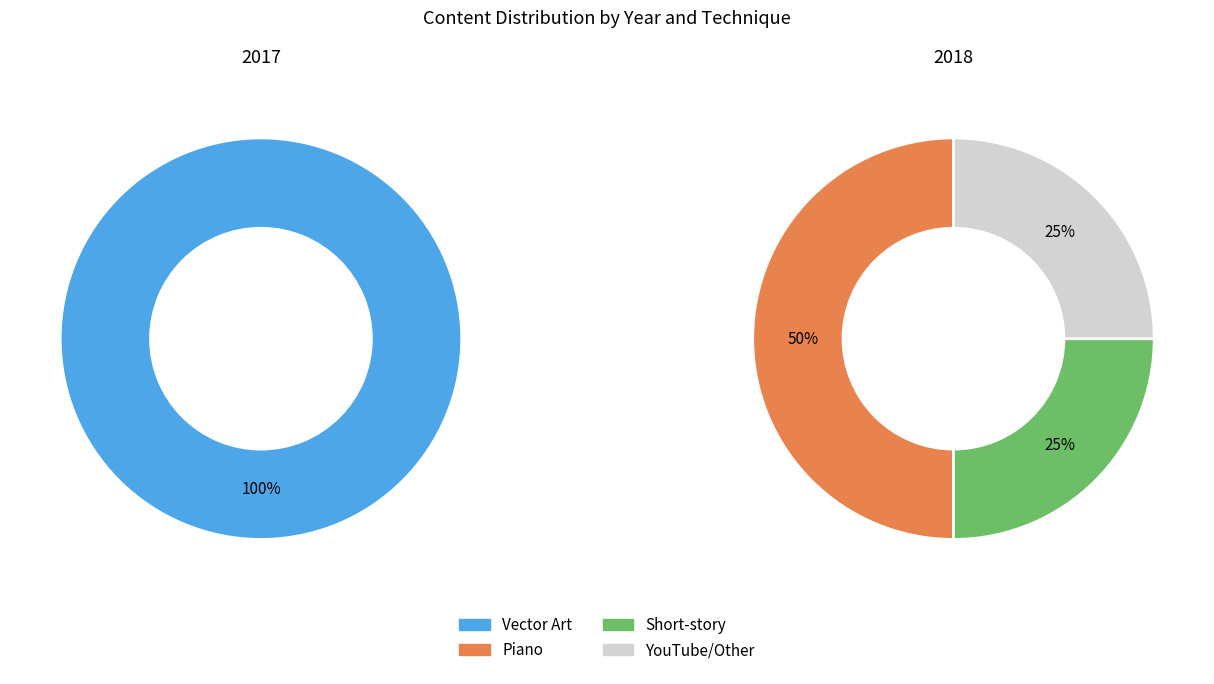

Rank the series by their maximum value, from lowest to highest.

2018, 2017